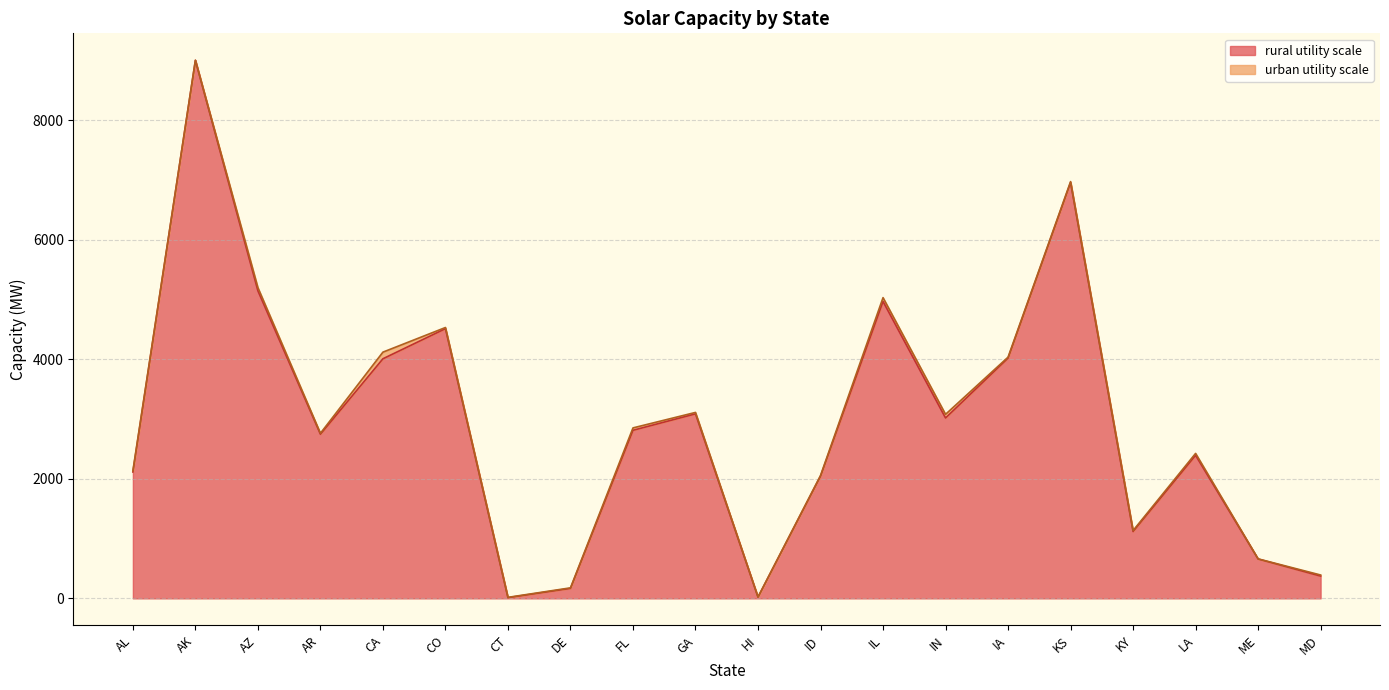

What is the maximum value for rural utility scale?

9005